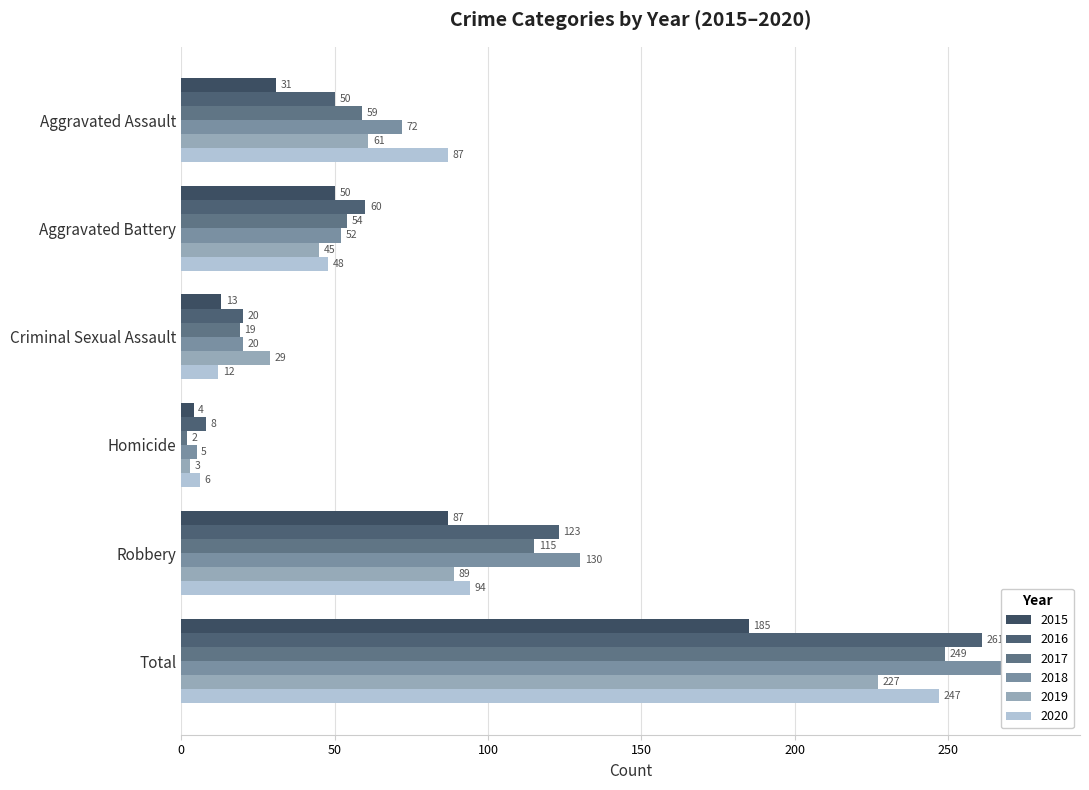

At Criminal Sexual Assault, list the series in order from smallest to largest.

2020, 2015, 2017, 2016, 2018, 2019